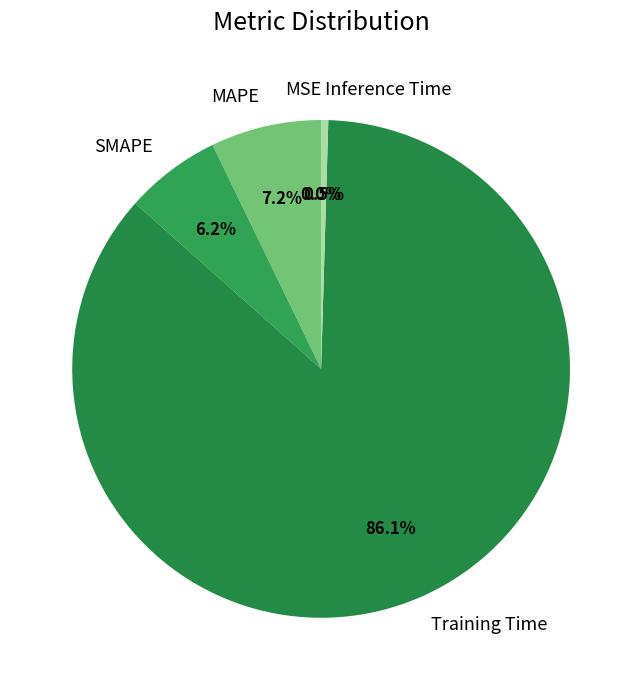

Which category has the biggest portion of the pie?

Training Time